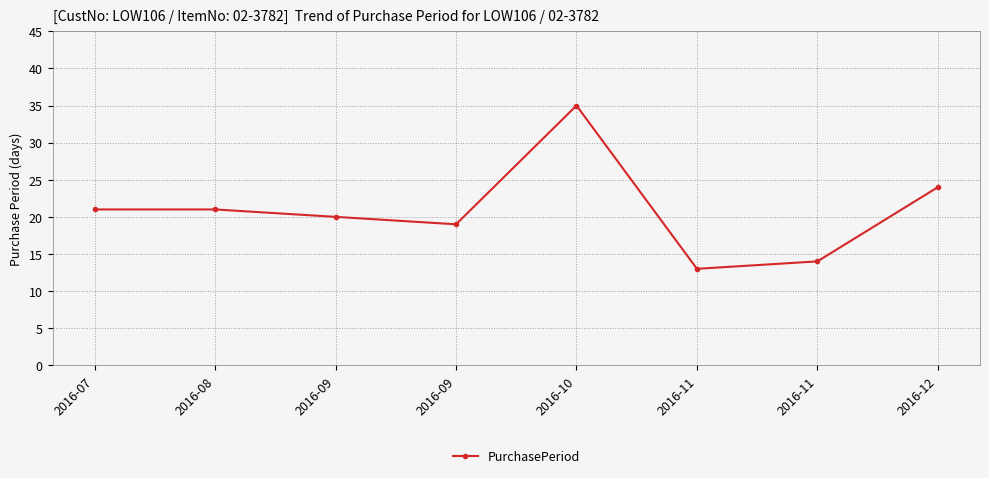

What is the sum of the values at 2016-10 and 2016-07?

56